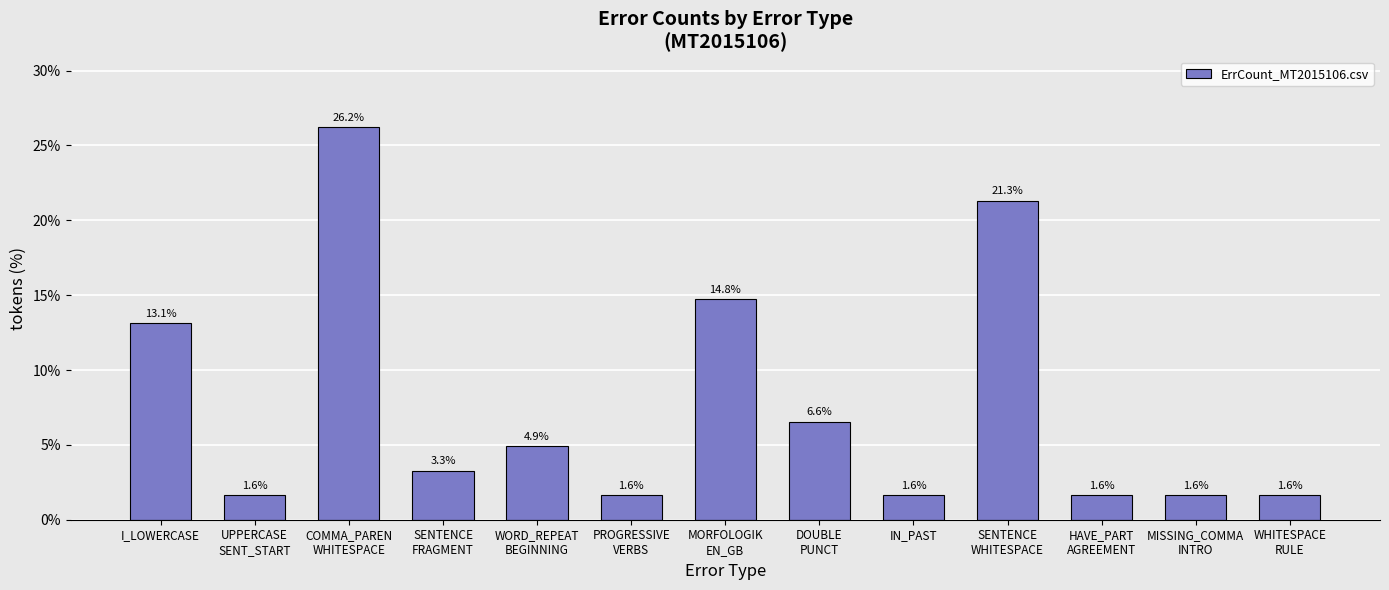

What position from the right is SENTENCE
FRAGMENT?

10